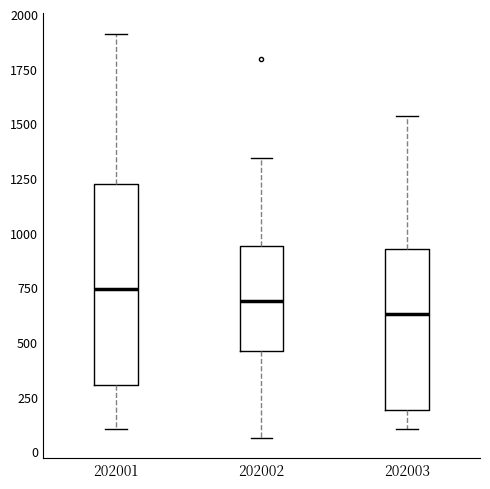

Comparing the boxes themselves (not the whiskers), which one is the tallest?

202001